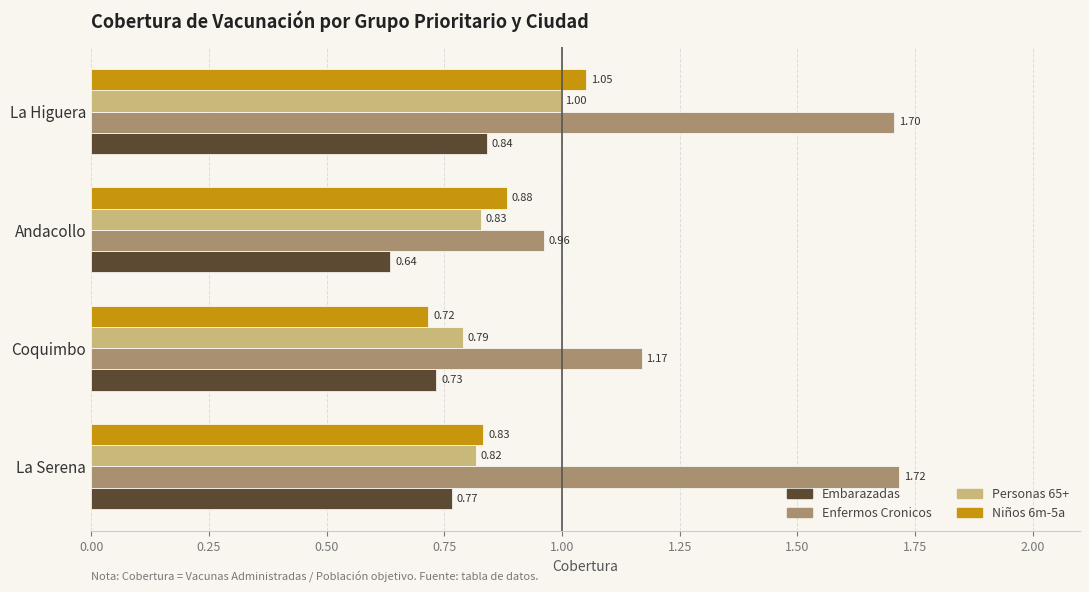

What is the average value of the Enfermos Cronicos series?

1.4